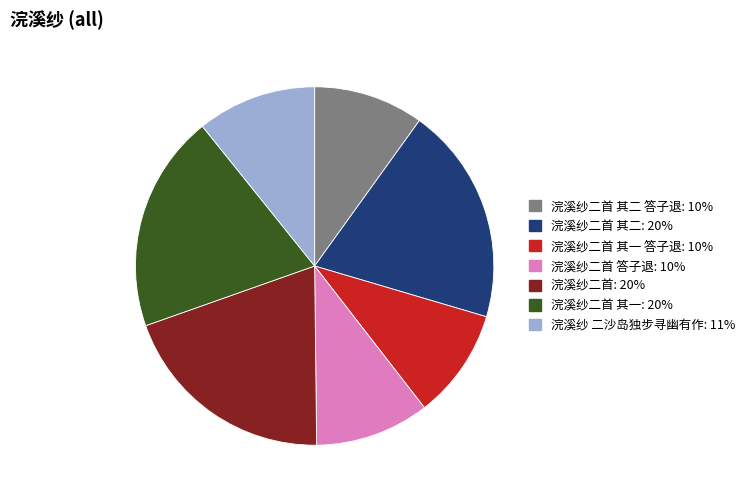

Is there a majority slice in this chart?

No